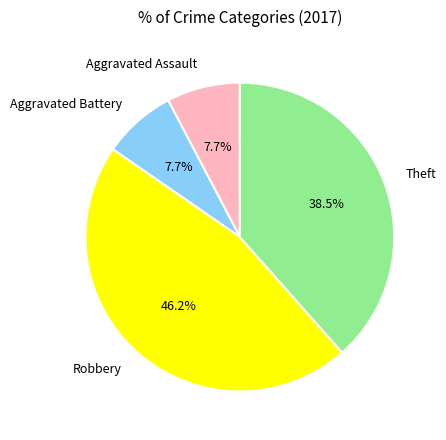

Approximately how many times larger is the value at Aggravated Battery compared to Aggravated Assault?

1.0